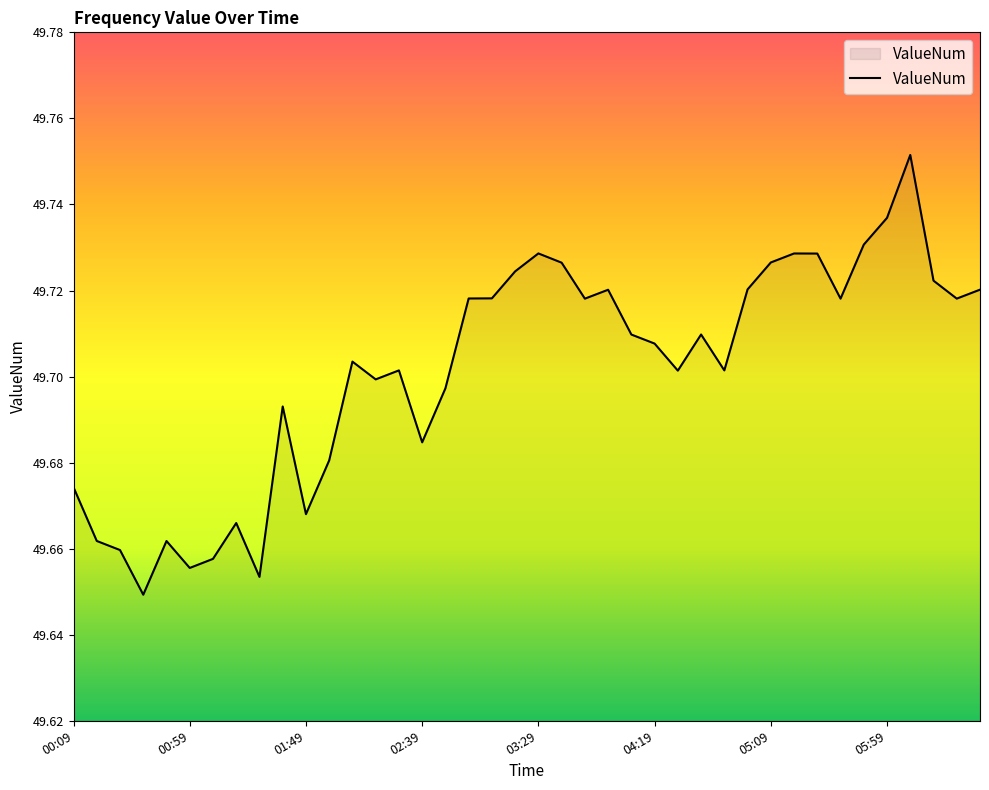

Is it true that the value at 05:59 is 16.4?

False